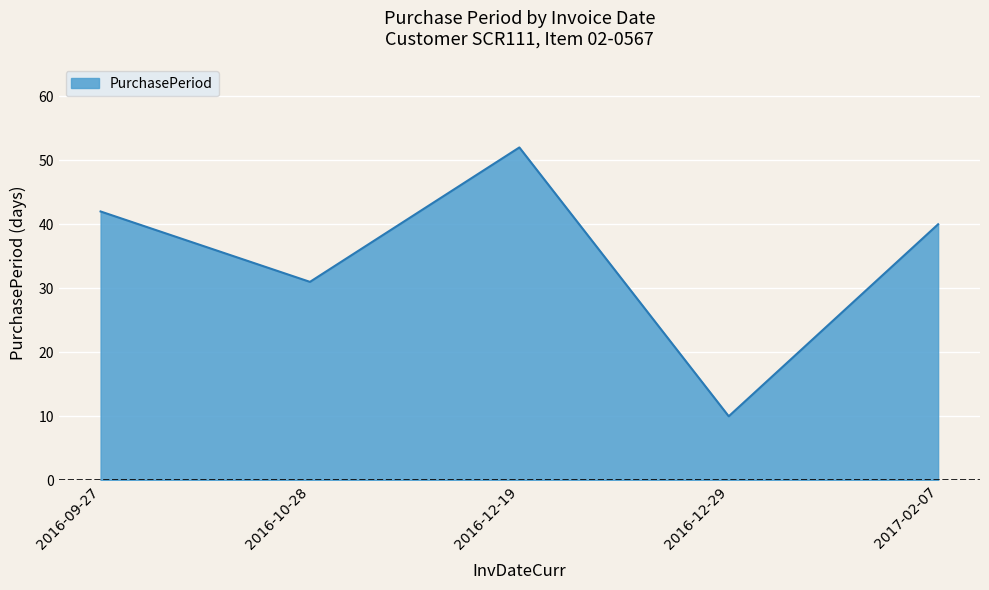

How many lines are shown in the chart?

1